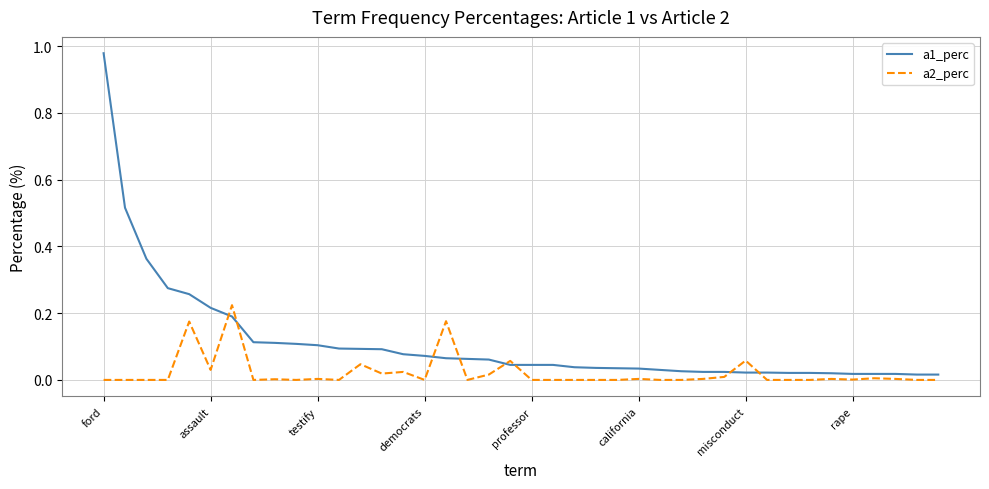

Rank the series by their average value, from lowest to highest.

a2_perc, a1_perc